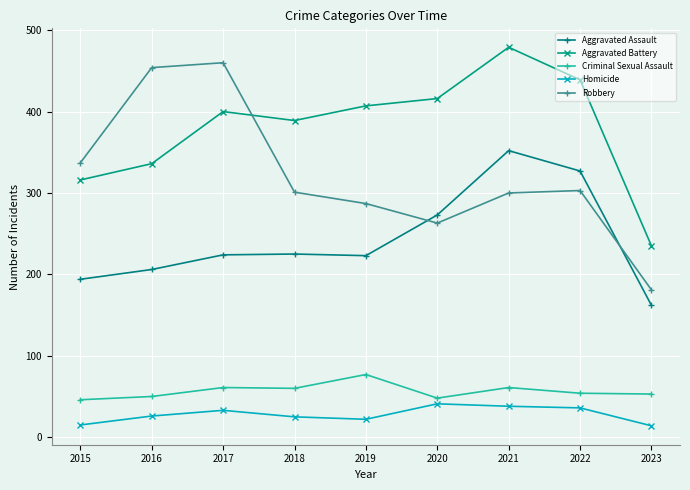

True or false: Aggravated Battery and Criminal Sexual Assault cross at least once.

False